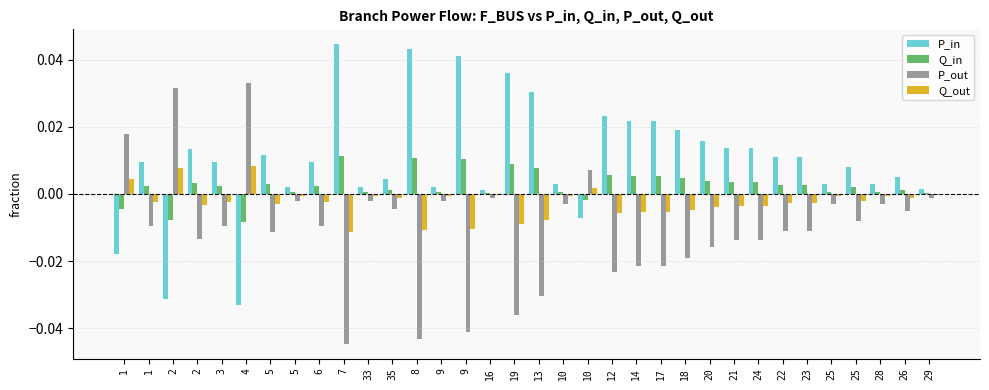

How many data points does each series have?

34